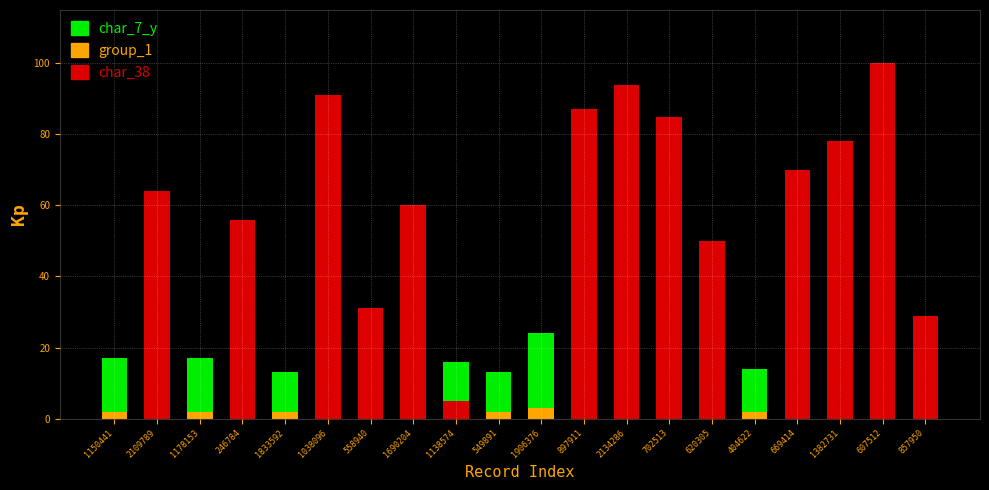

What is the total value across all series at 702513?

95